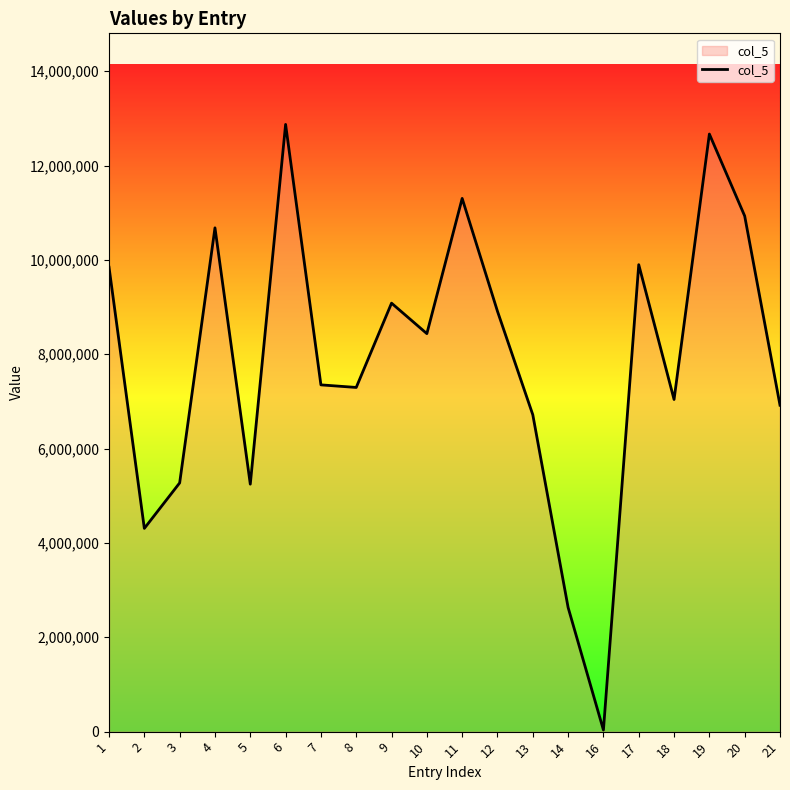

What is the change in value from 8 to 17?

+2602884